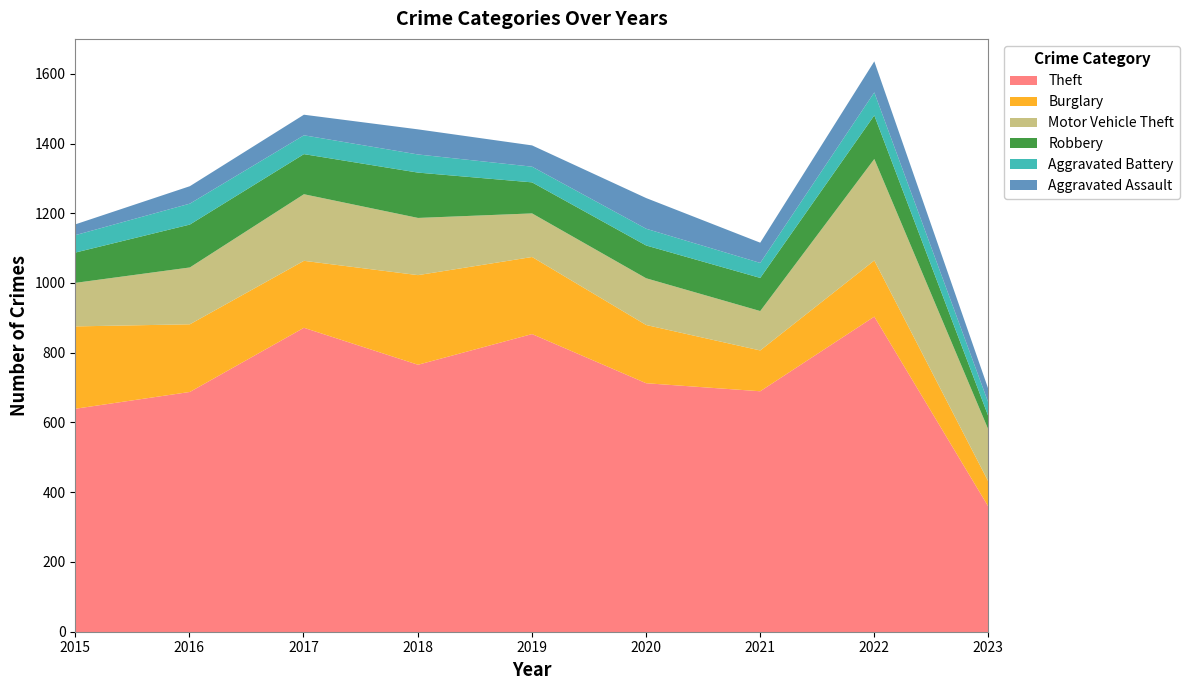

At which category does the chart reach its peak across all series?

2022